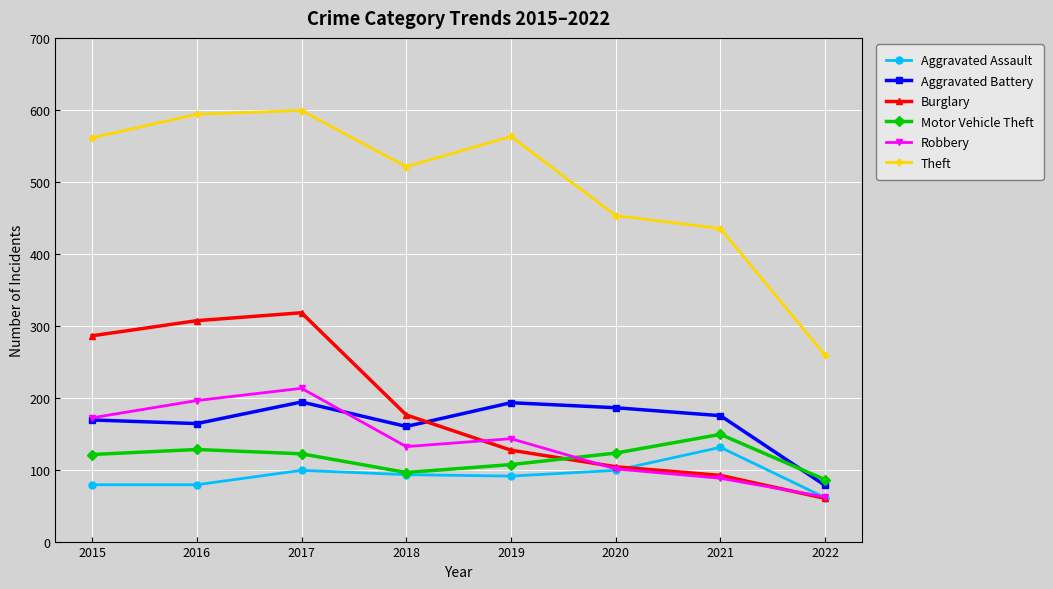

What is the difference between the highest and lowest values at 2017?

500